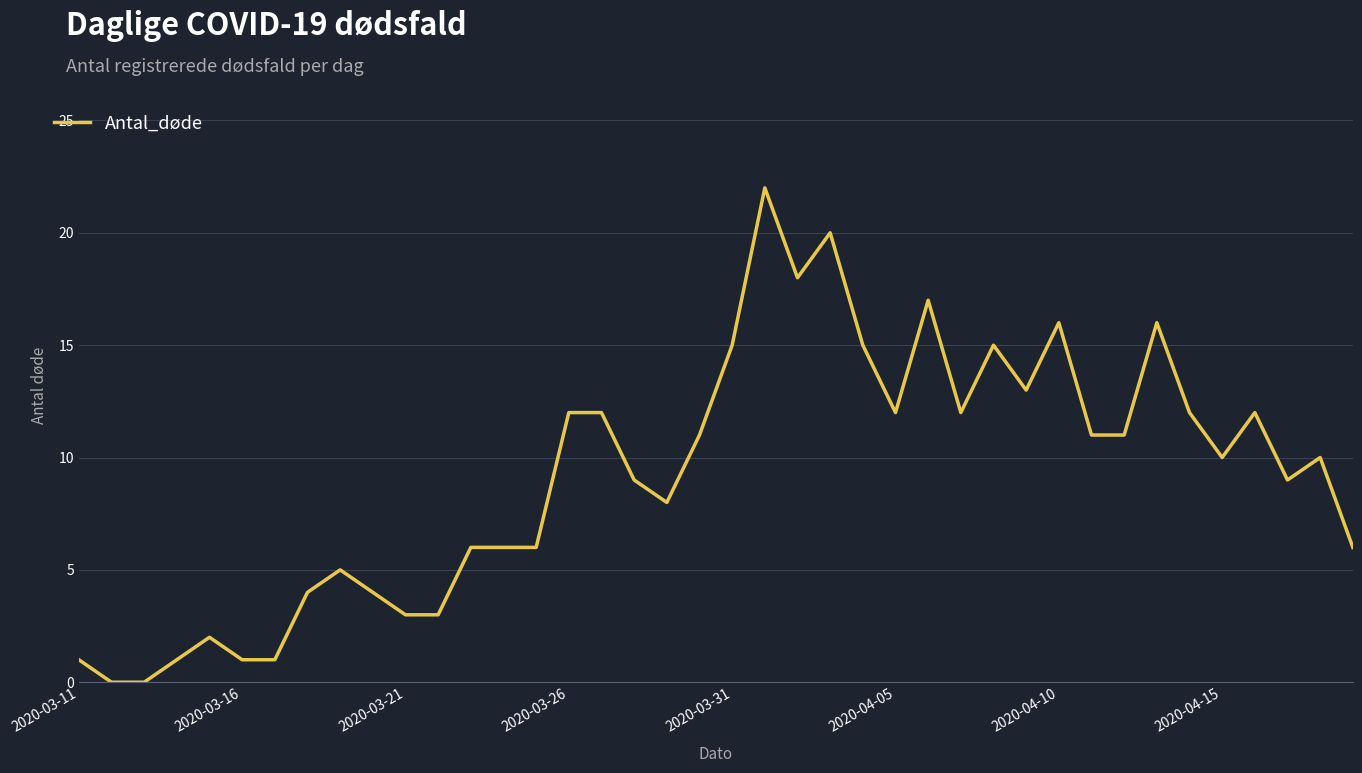

What is the maximum value shown in the chart?

22